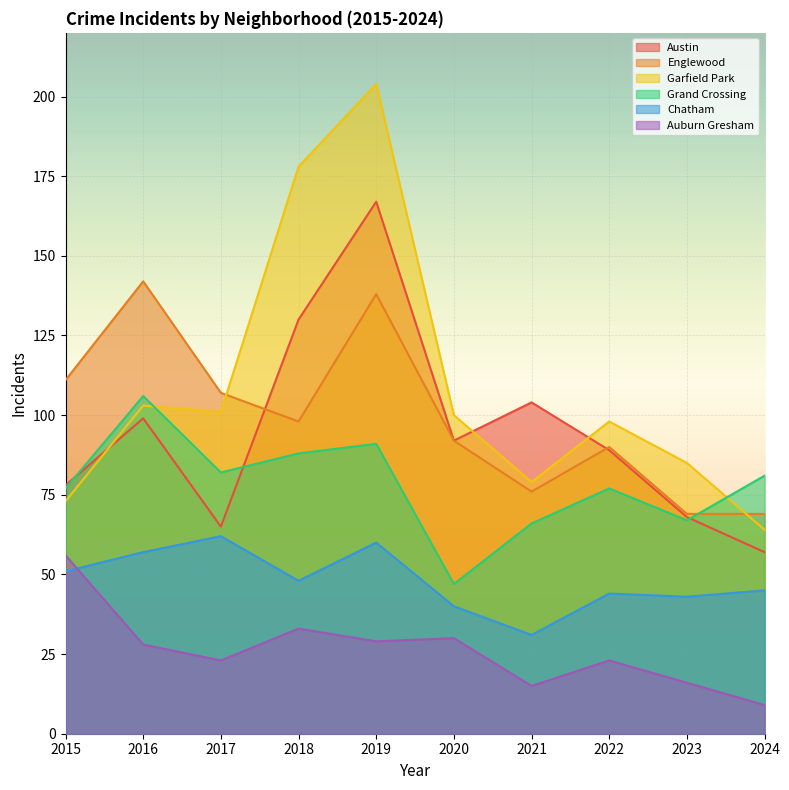

True or false: Austin has a value of 57 at 2024.

True